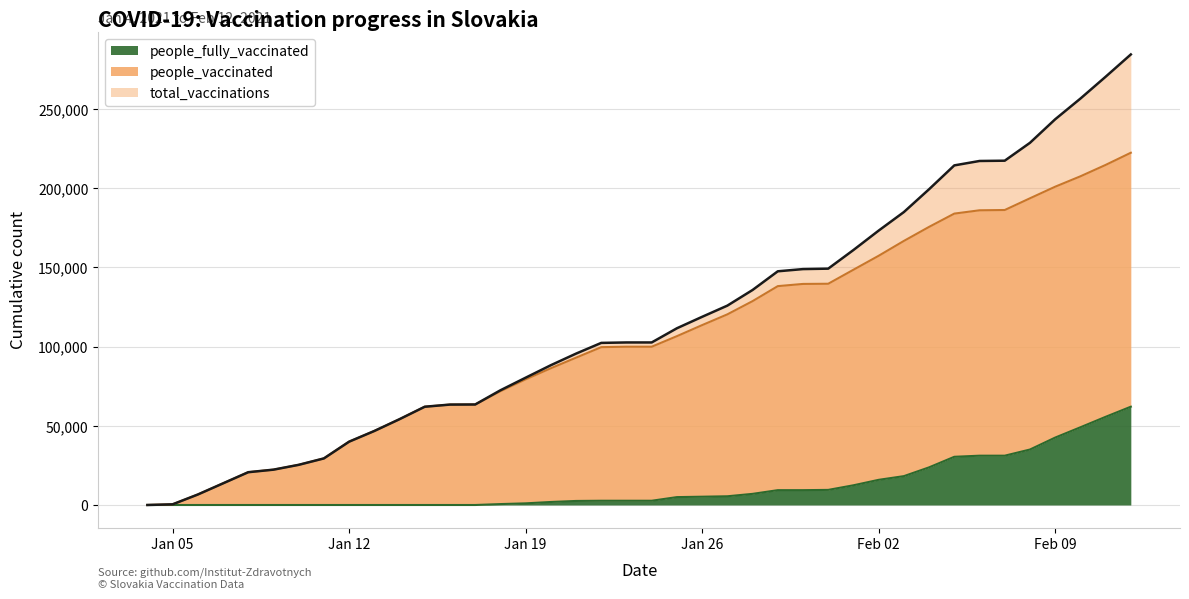

What is the value of the people_vaccinated point at the 3rd from the left?

6618